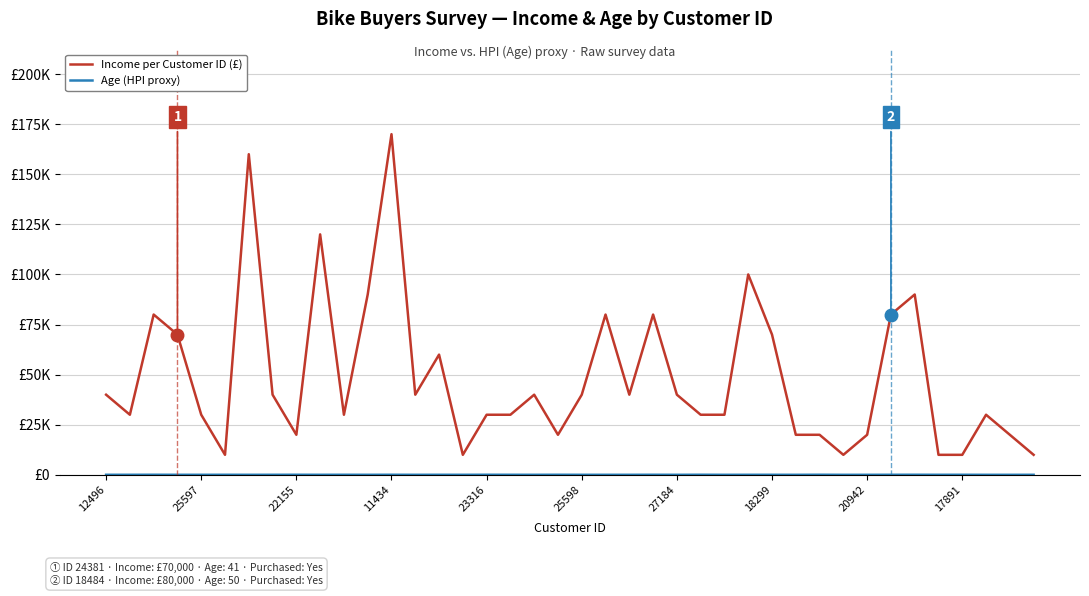

Does the chart have visible grid lines?

Yes